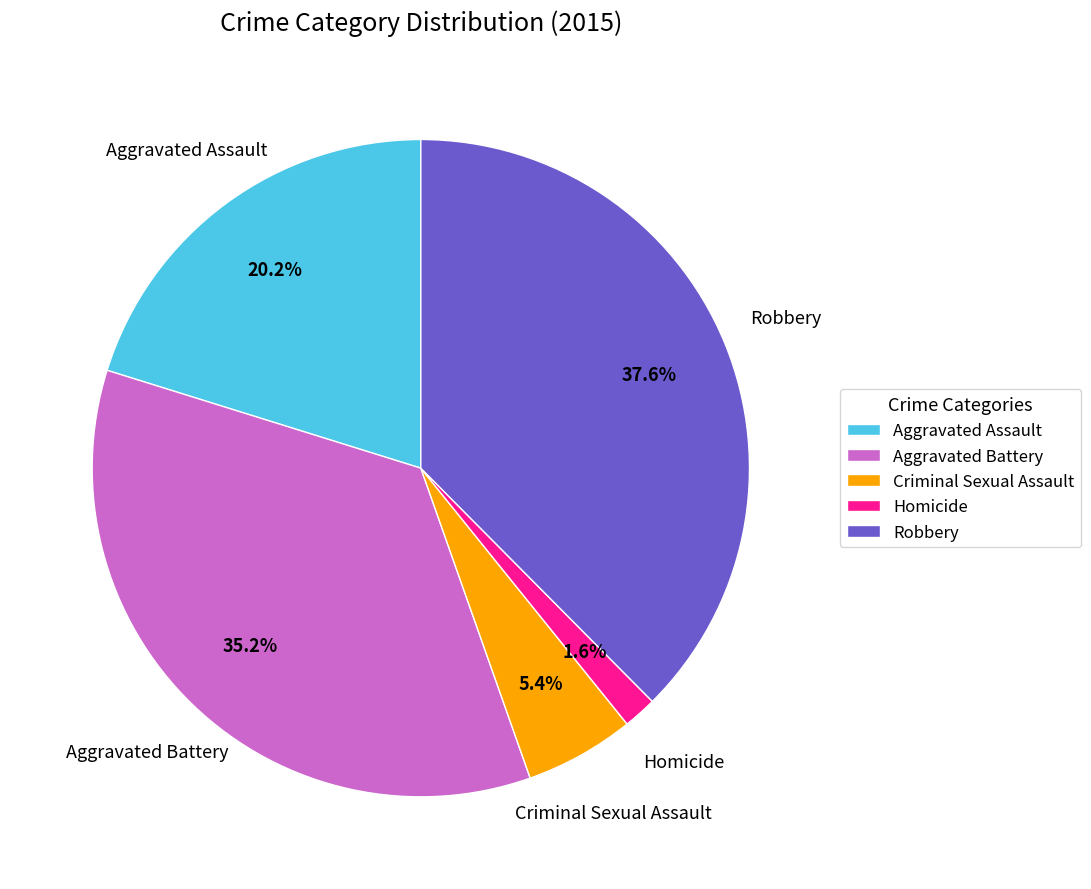

Which slice is the smallest?

Homicide